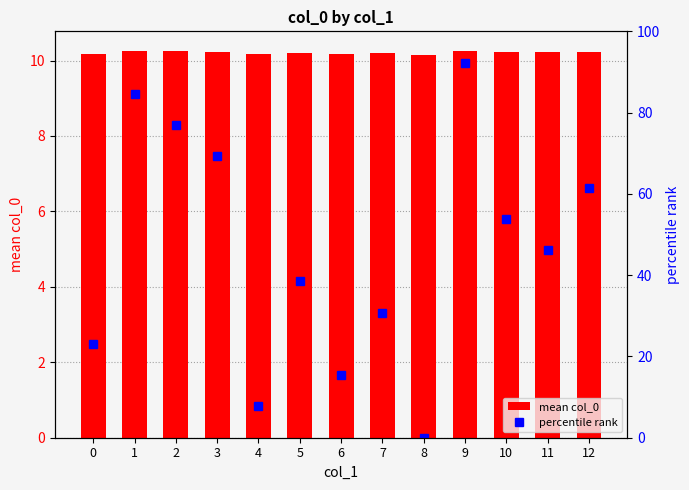

List the labels in order of percentile rank value, smallest first.

8, 4, 6, 0, 7, 5, 11, 10, 12, 3, 2, 1, 9